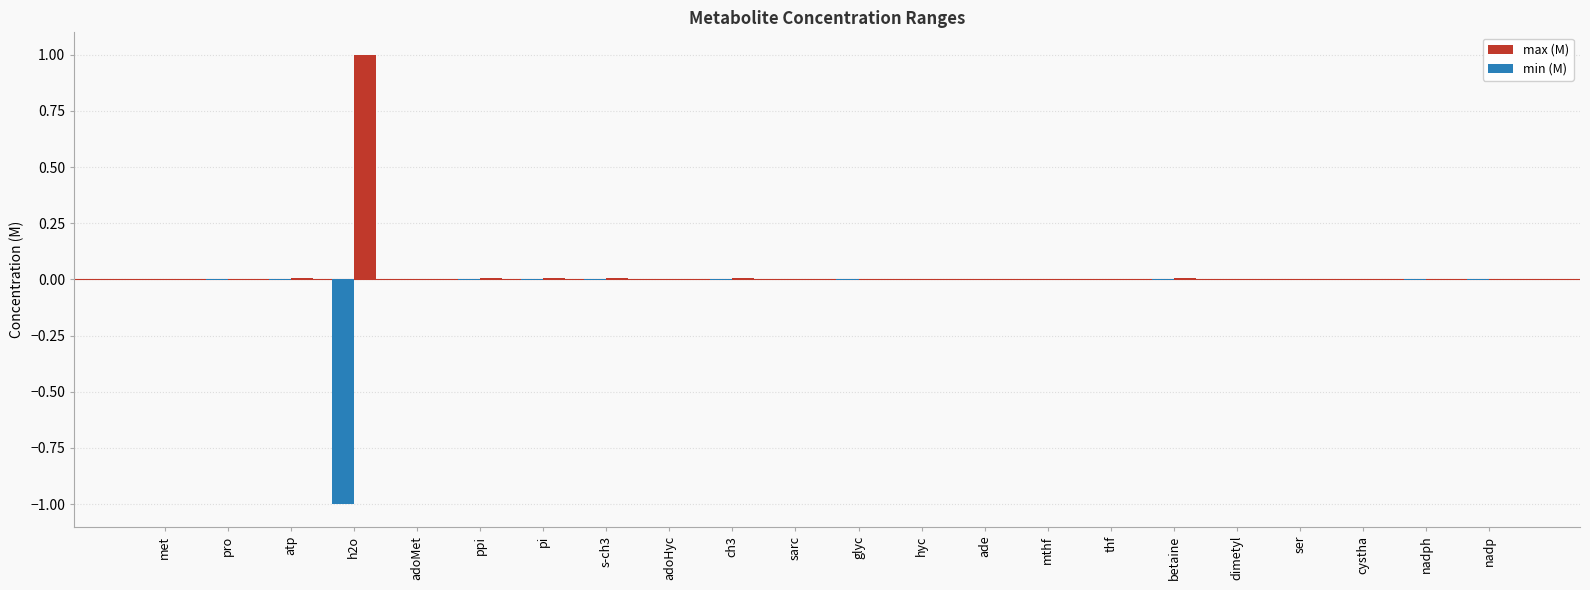

What is the greatest value displayed?

1.0